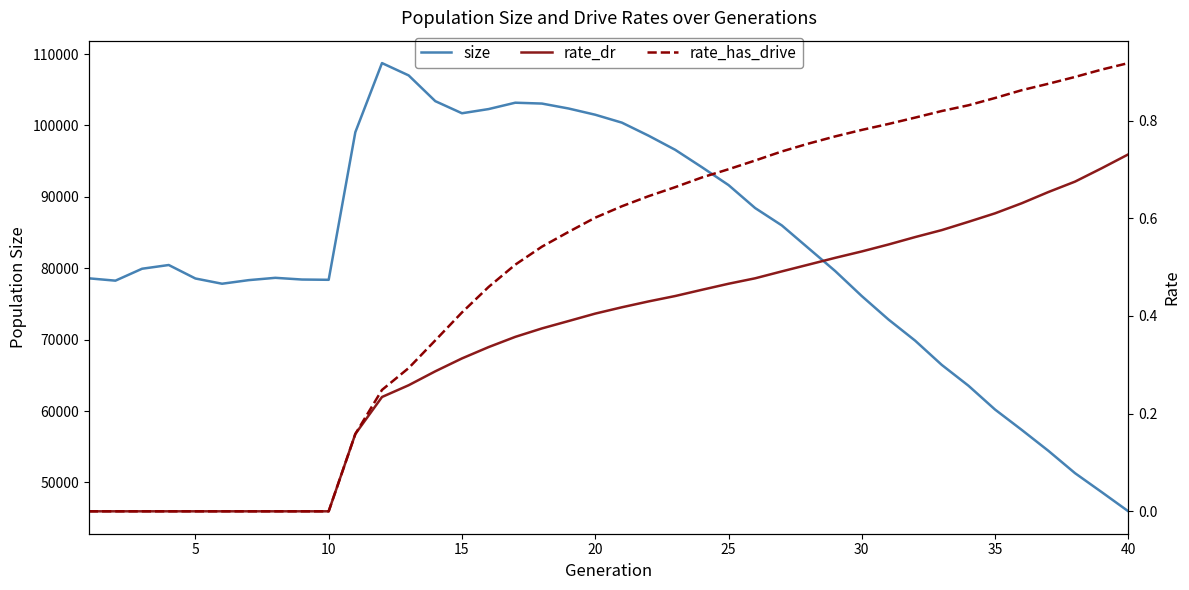

At how many categories does at least one series exceed 73630?

30